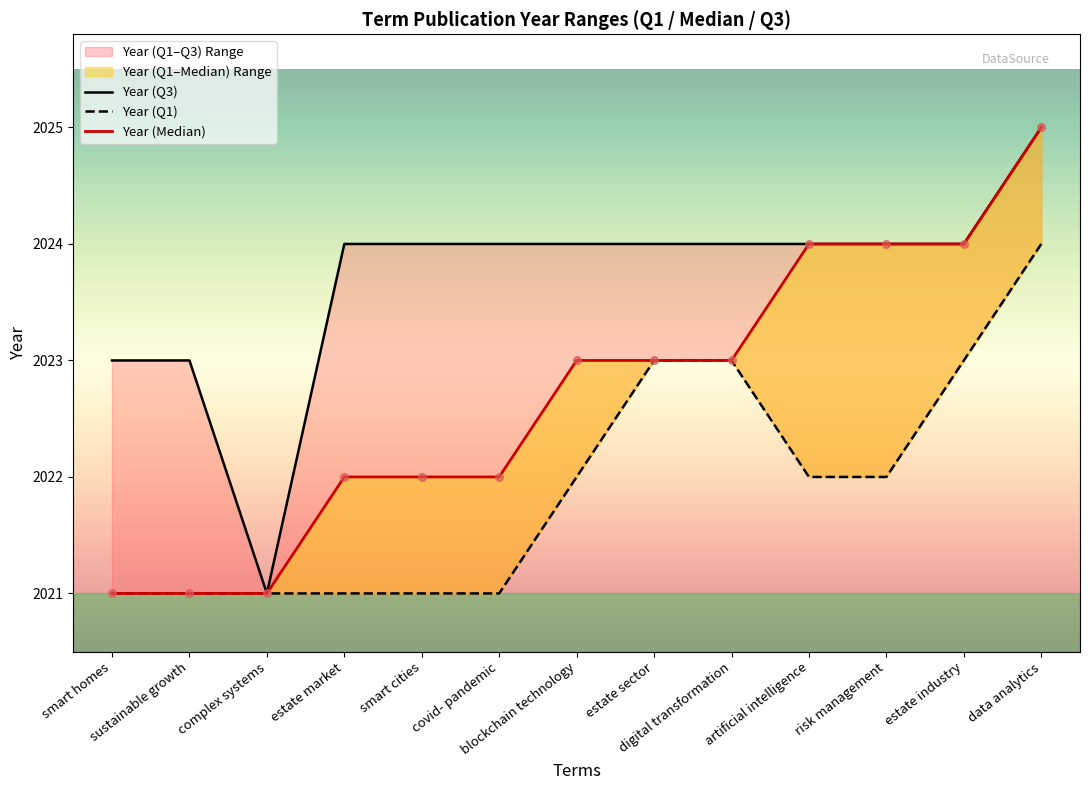

Is the value of Year (Q1) at data analytics greater than the value of Year (Q3) at smart cities?

No